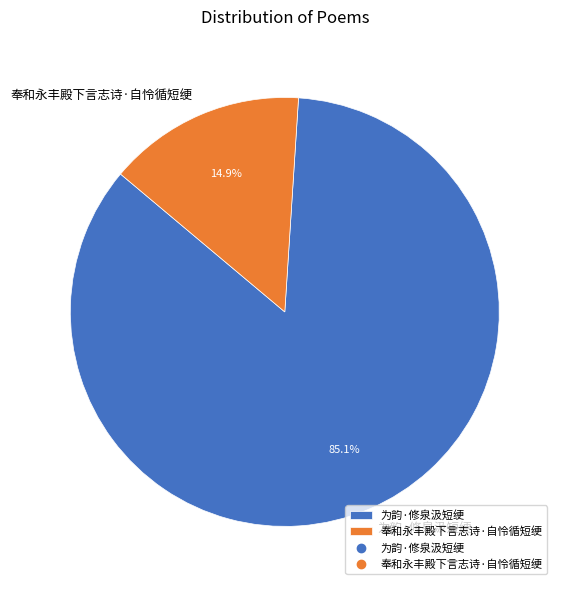

The 奉和永丰殿下言志诗·自怜循短绠 slice represents 15% of the pie. True or false?

True